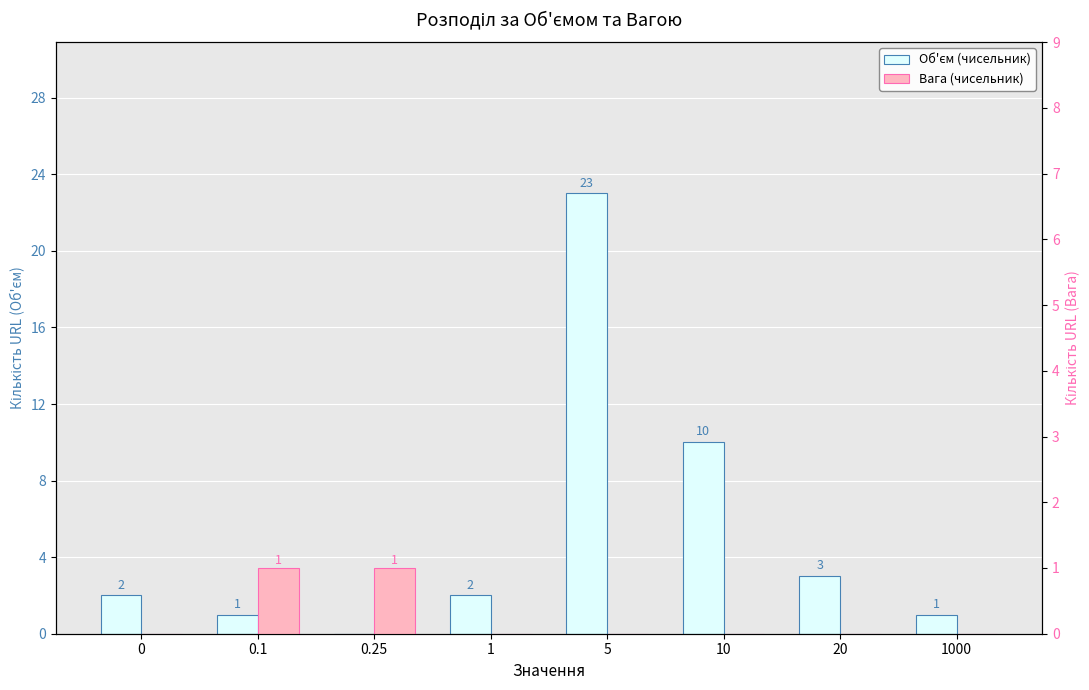

What are all the series names shown in the legend?

Об'єм (чисельник), Вага (чисельник)